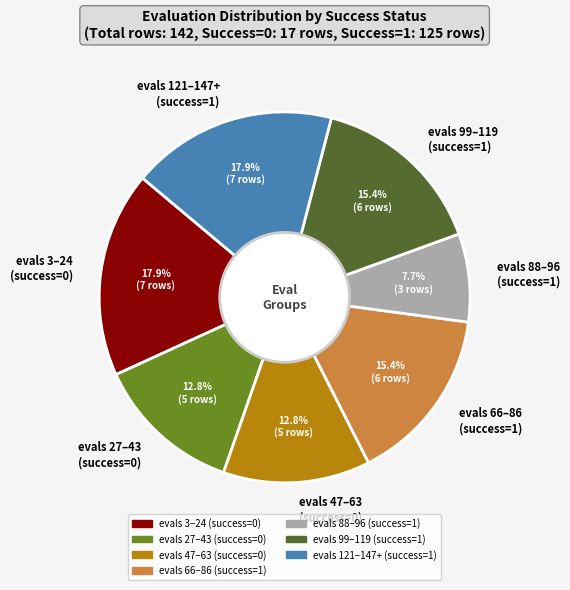

Approximately how many times larger is the value at evals 47–63 (success=0) compared to evals 27–43 (success=0)?

1.0